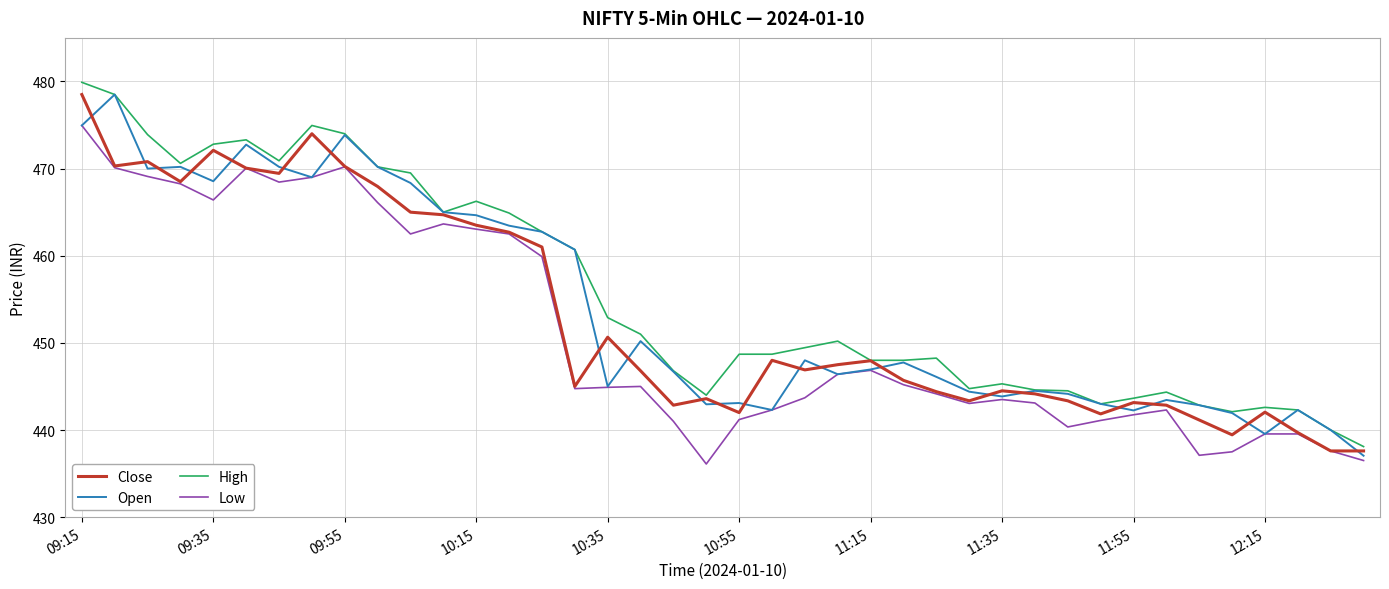

What is the smallest value displayed?

436.1